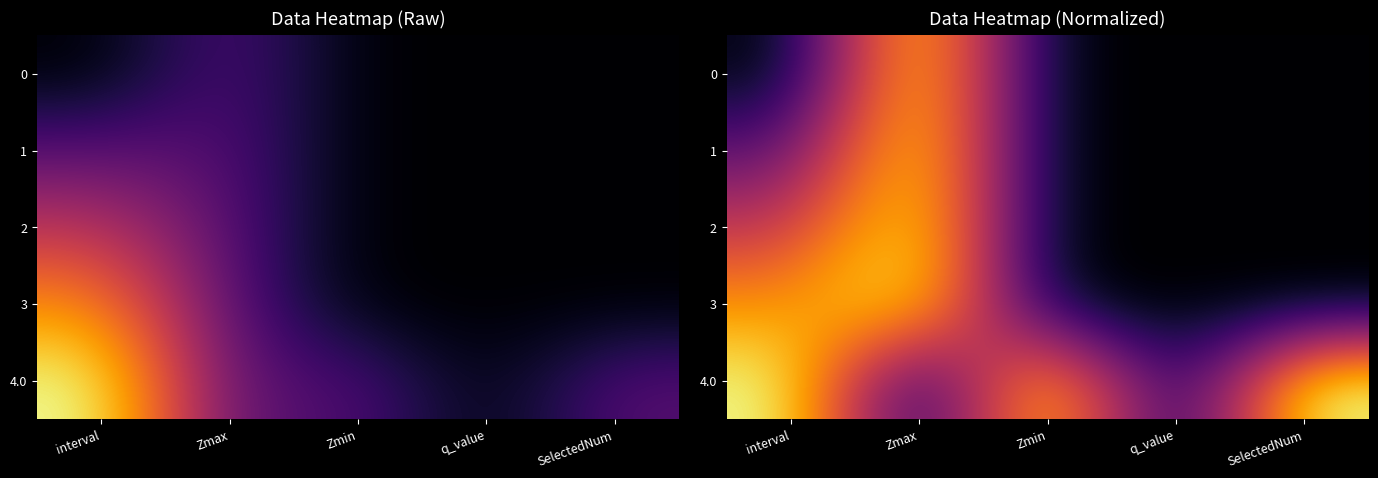

What is the total value across all series at interval?

2.5